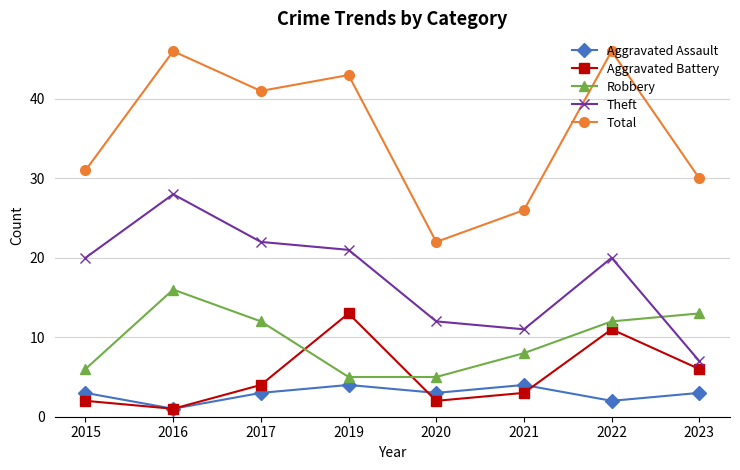

Where is the first local maximum for Theft?

2016